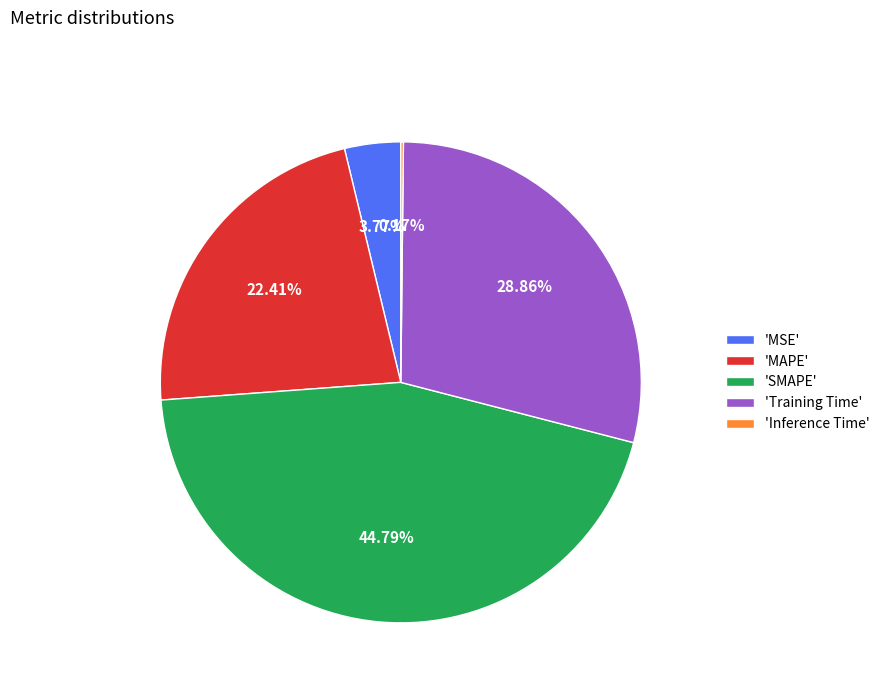

What is the largest slice in the pie chart?

'SMAPE'